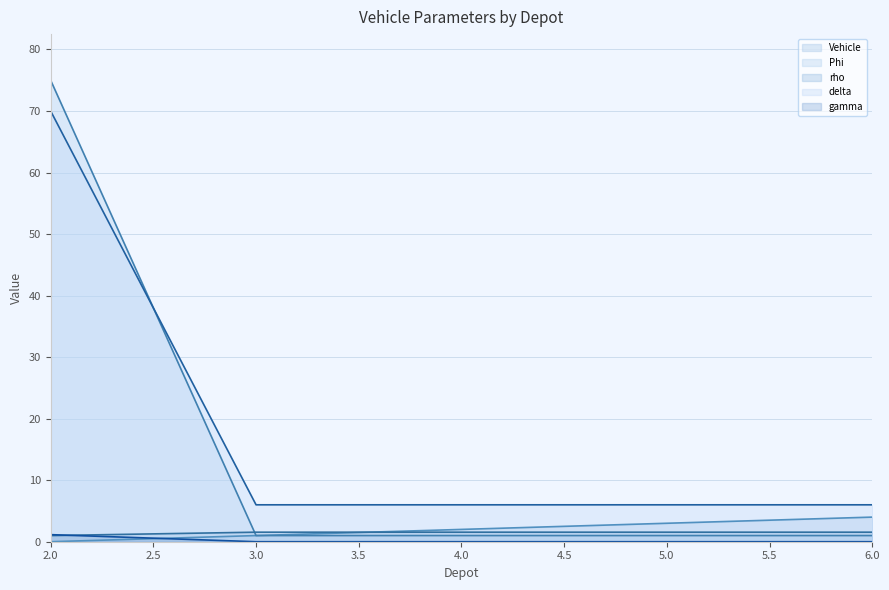

True or false: Vehicle line has more than 1 points higher than both neighbors.

False